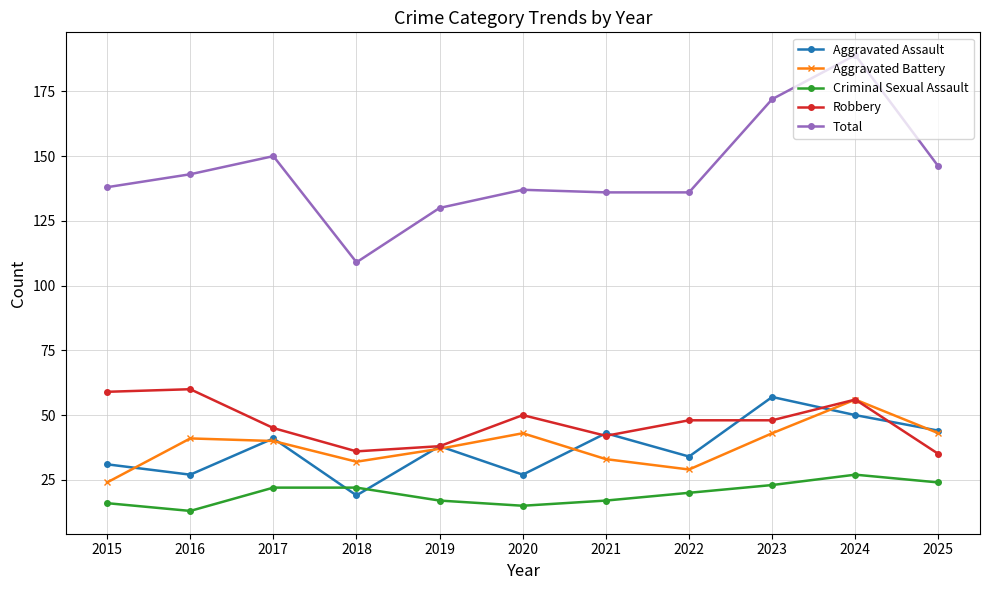

Which series has the widest spread of values?

Total